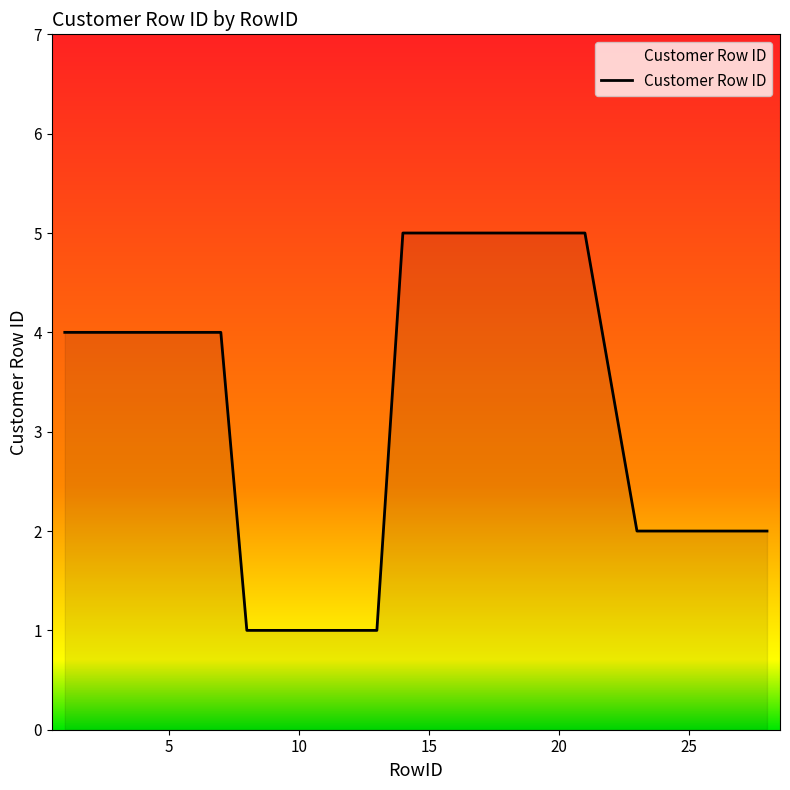

What is the maximum value shown in the chart?

5